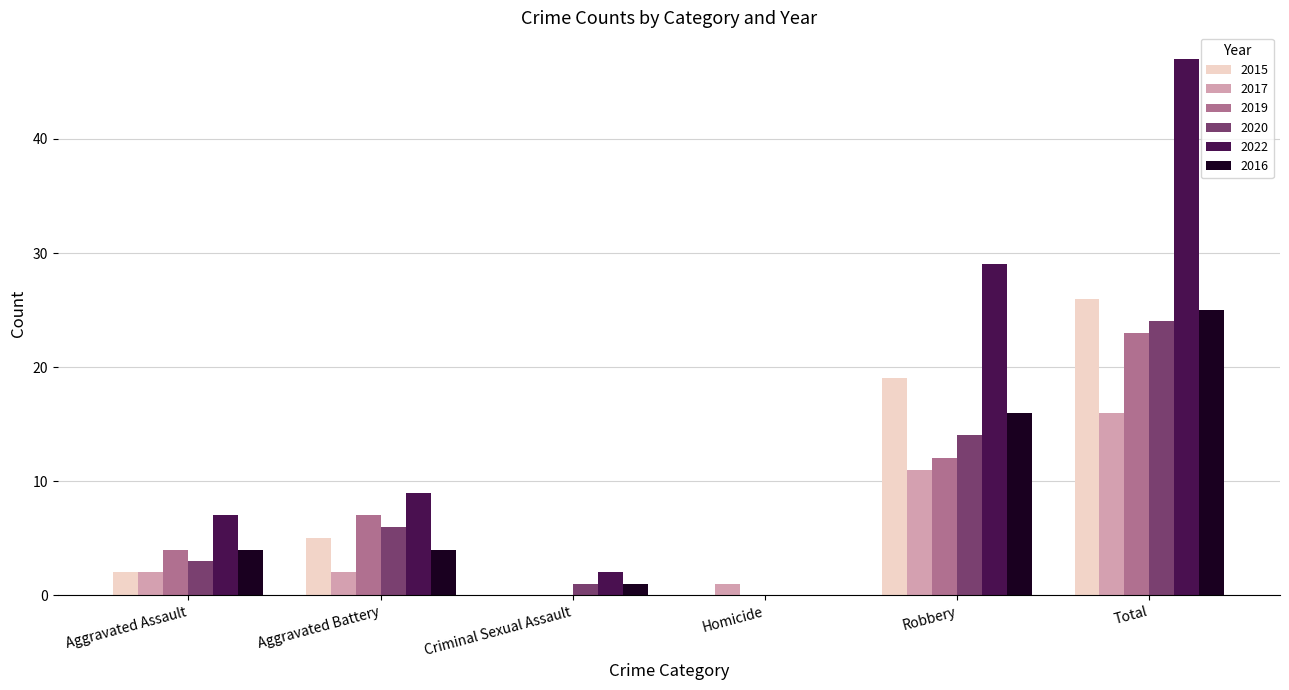

Reading left to right, list all the values displayed in this chart.

2015: 2	5	0	0	19	26
2017: 2	2	0	1	11	16
2019: 4	7	0	0	12	23
2020: 3	6	1	0	14	24
2022: 7	9	2	0	29	47
2016: 4	4	1	0	16	25